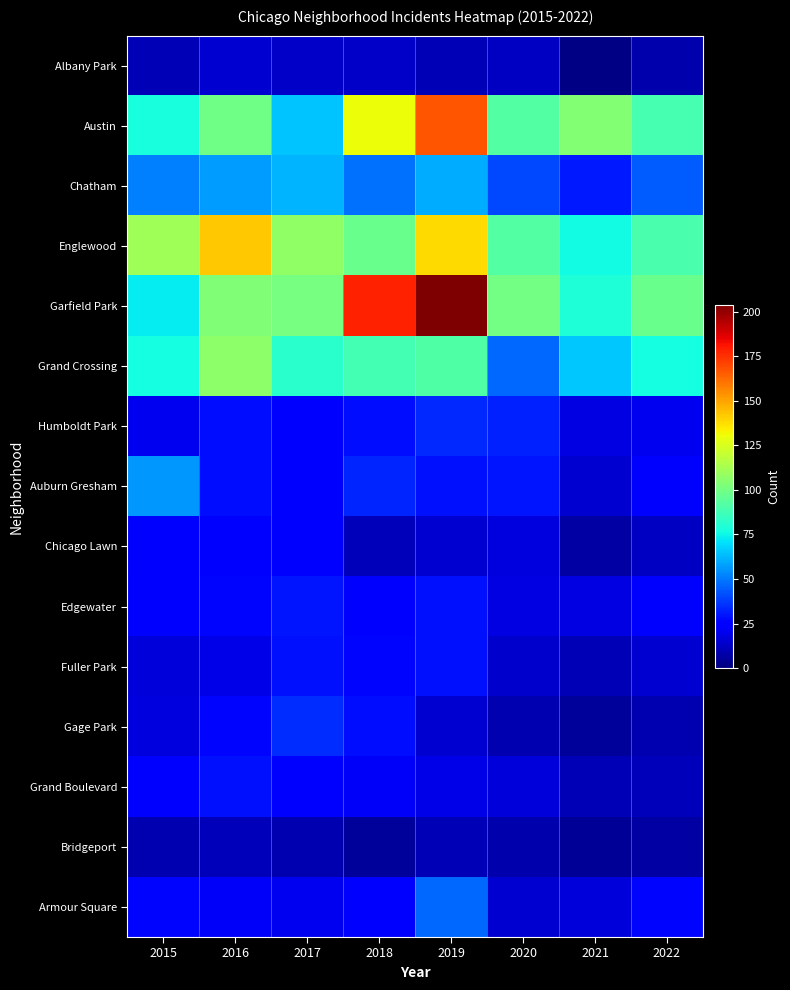

What is the total value across all series at 2021?

460